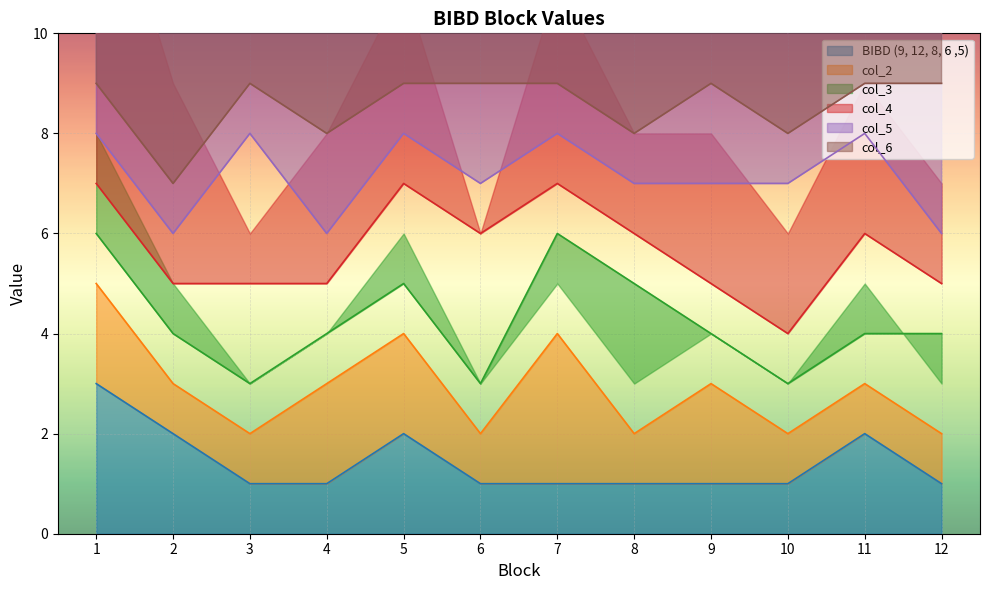

True or false: col_3 and col_2 cross at least once.

False